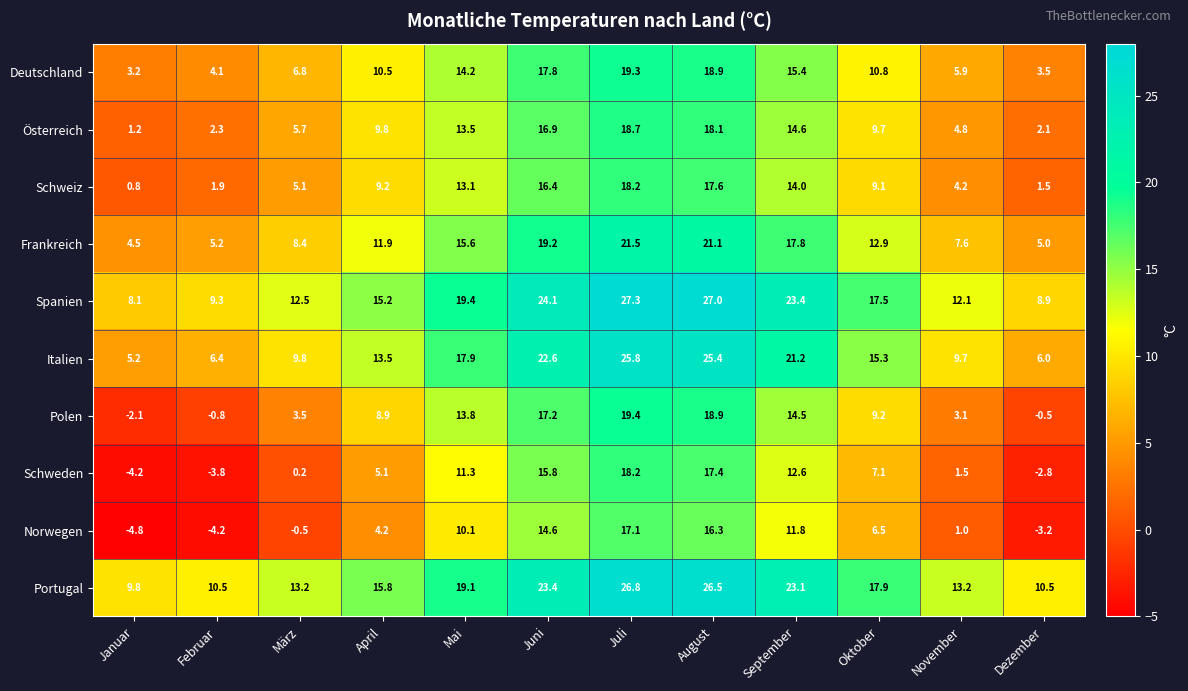

How many series are shown in this chart?

10